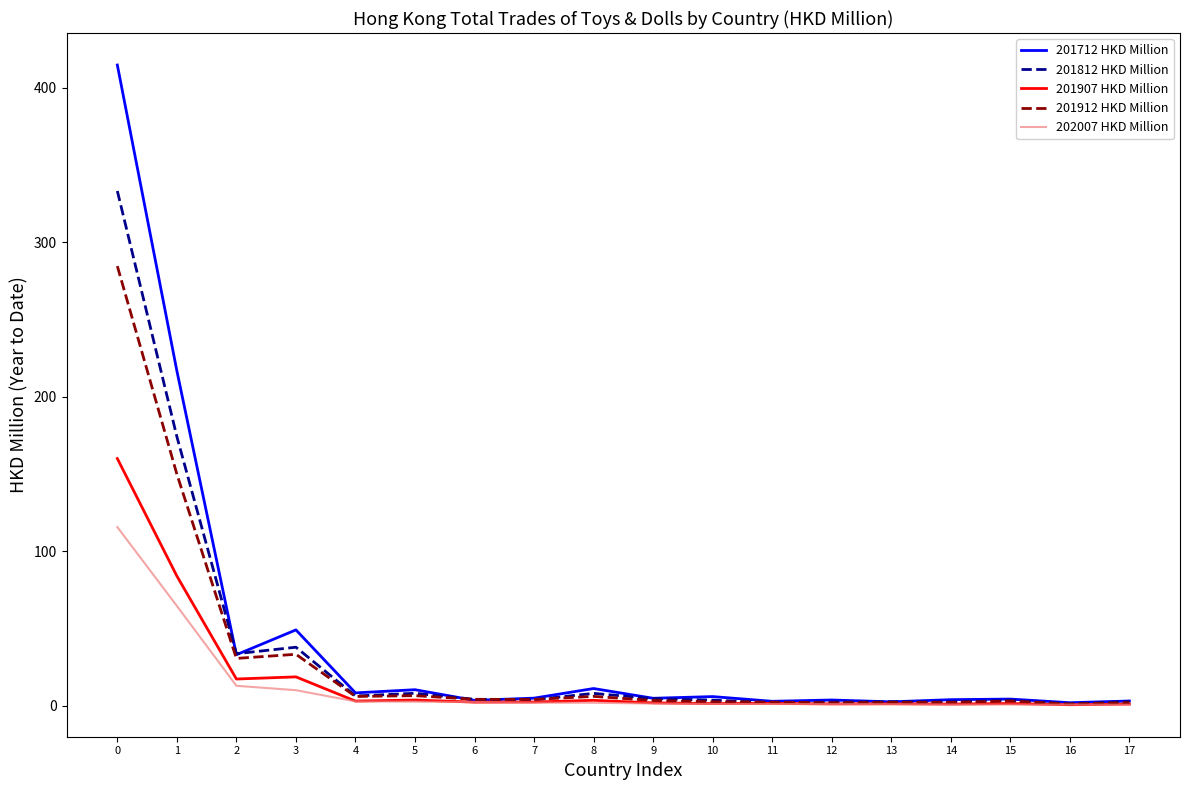

At which category does 201712 HKD Million reach its first local peak?

3